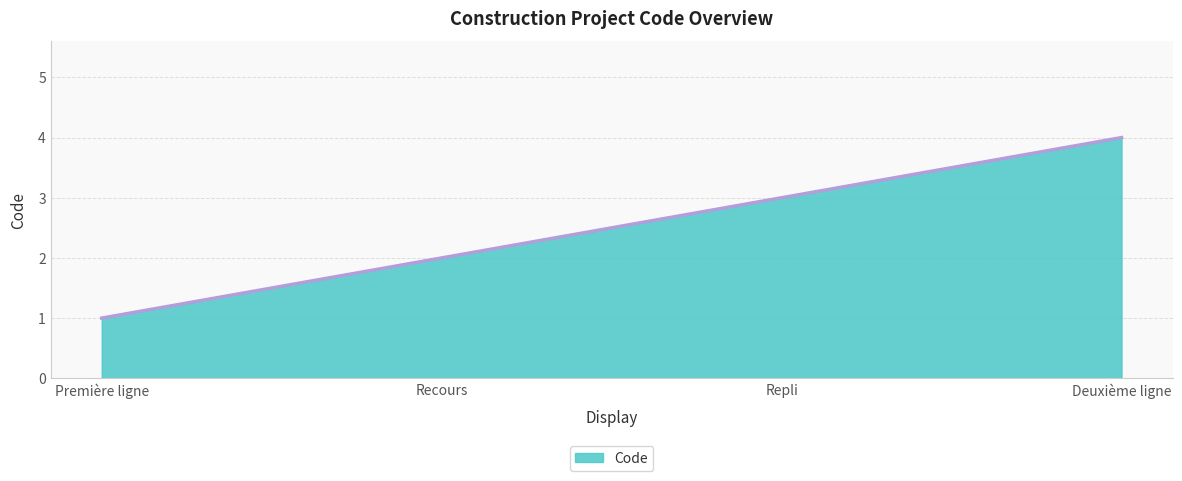

List the labels in order of value, largest first.

Deuxième ligne, Repli, Recours, Première ligne